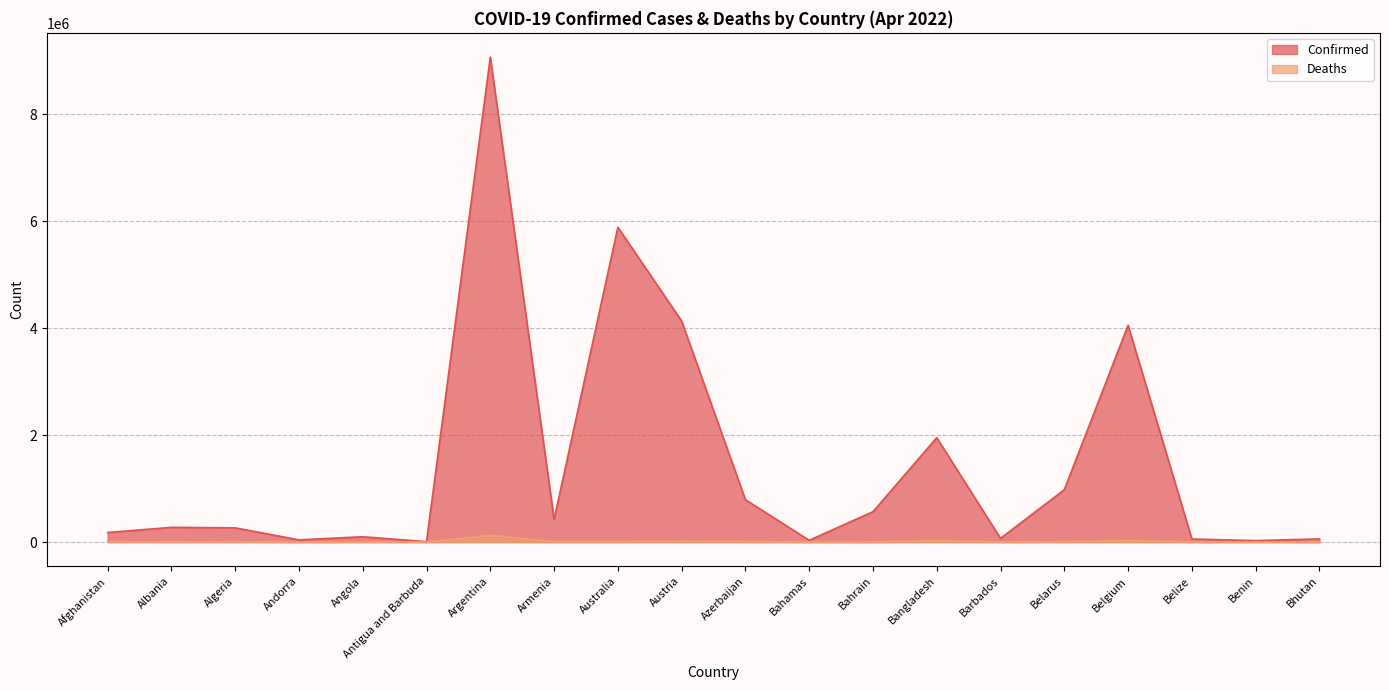

Rank the categories by Confirmed value from lowest to highest.

Antigua and Barbuda, Benin, Bahamas, Andorra, Belize, Bhutan, Barbados, Angola, Afghanistan, Algeria, Albania, Armenia, Bahrain, Azerbaijan, Belarus, Bangladesh, Belgium, Austria, Australia, Argentina